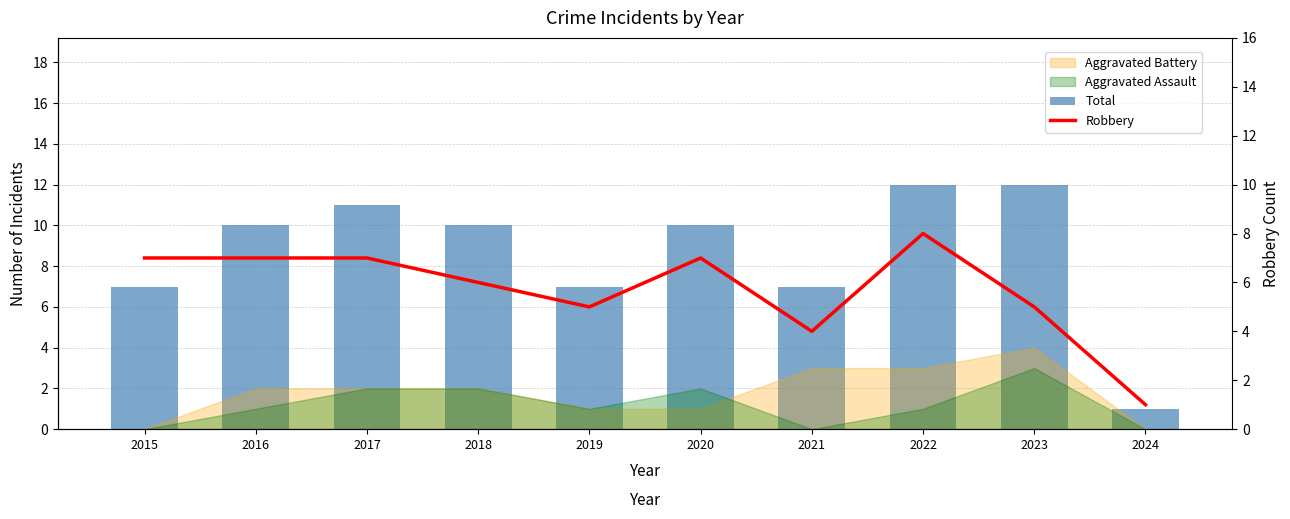

What is the total value across all series at 2024?

2